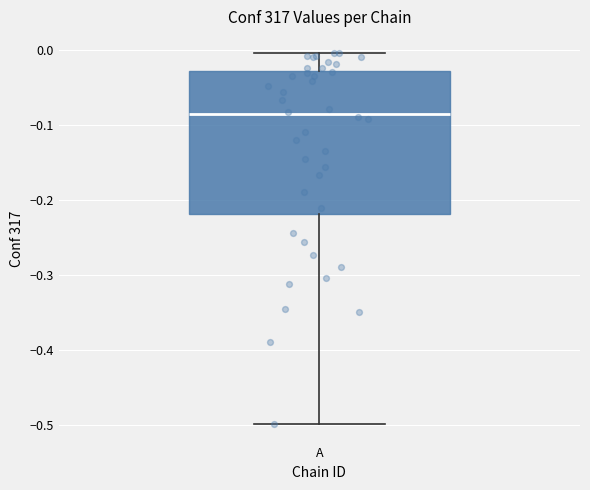

Read this box plot against the y-axis: the position of the median line, the range covered by the box, and the ends of both whiskers. The values are not printed on the chart, so give them approximately, as read against the axis.

median -0.09, box -0.22 to -0.03, whiskers -0.50 to 0.00